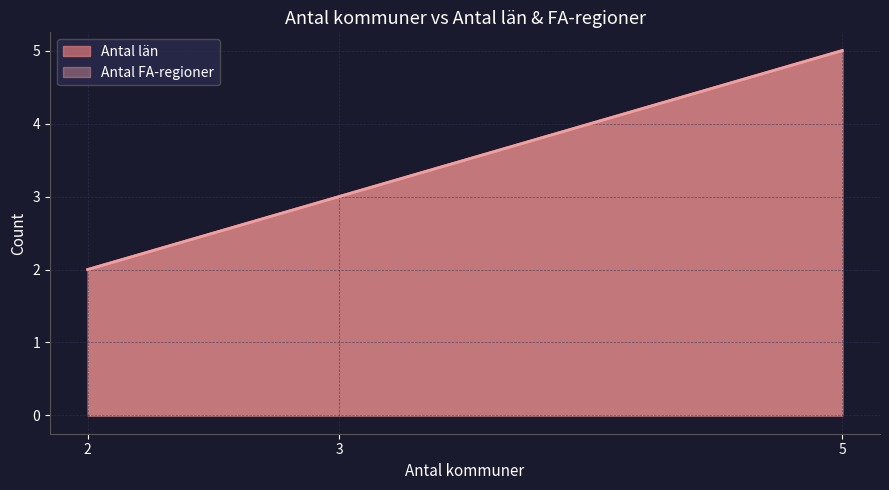

What is the difference between the maximum and minimum values in the Antal FA-regioner series?

3